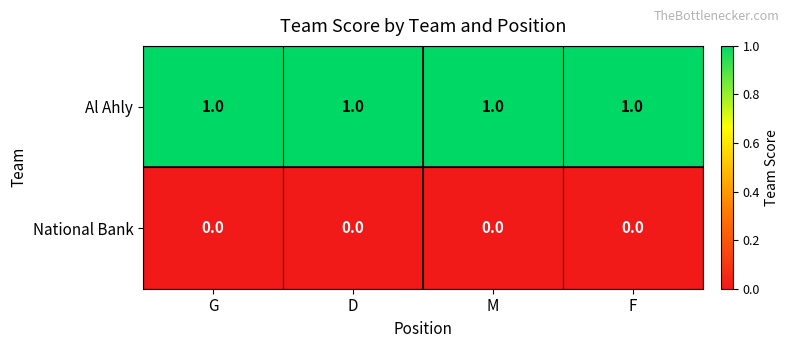

What is the sum of all Al Ahly values?

4